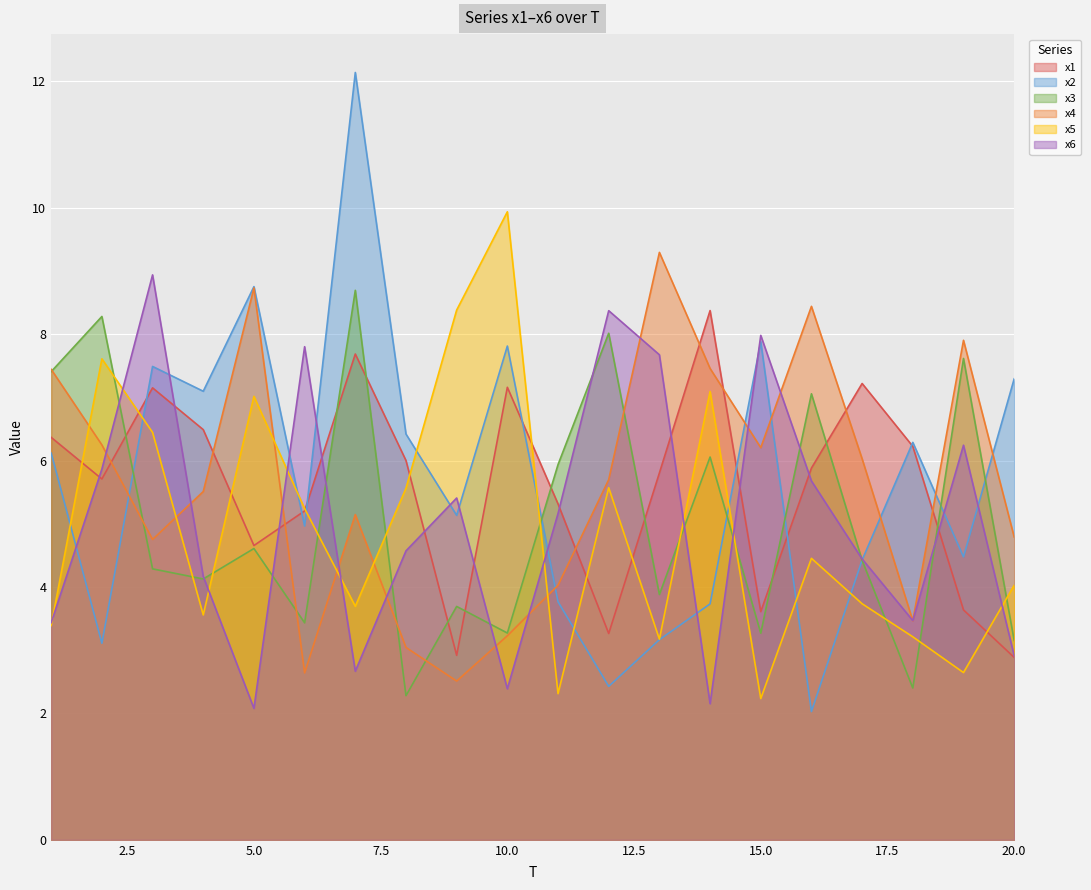

Is the value of x5 at 11 greater than the value of x1 at 12?

No